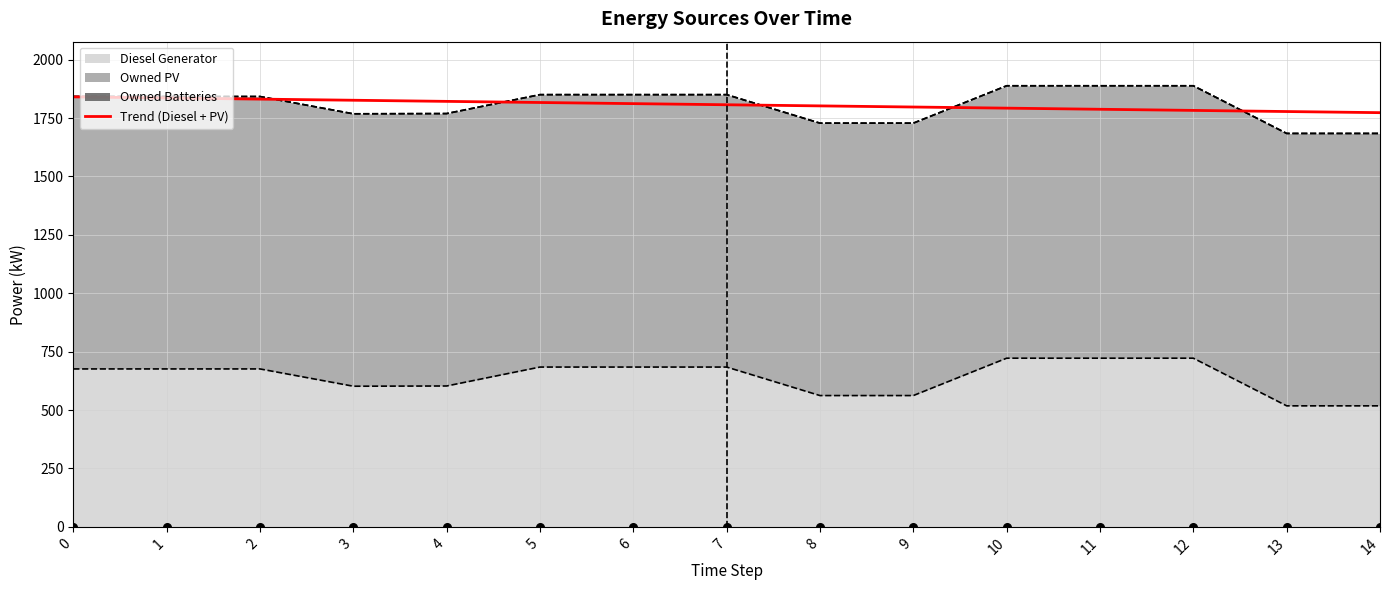

Between 3 and 11, which is larger?

3